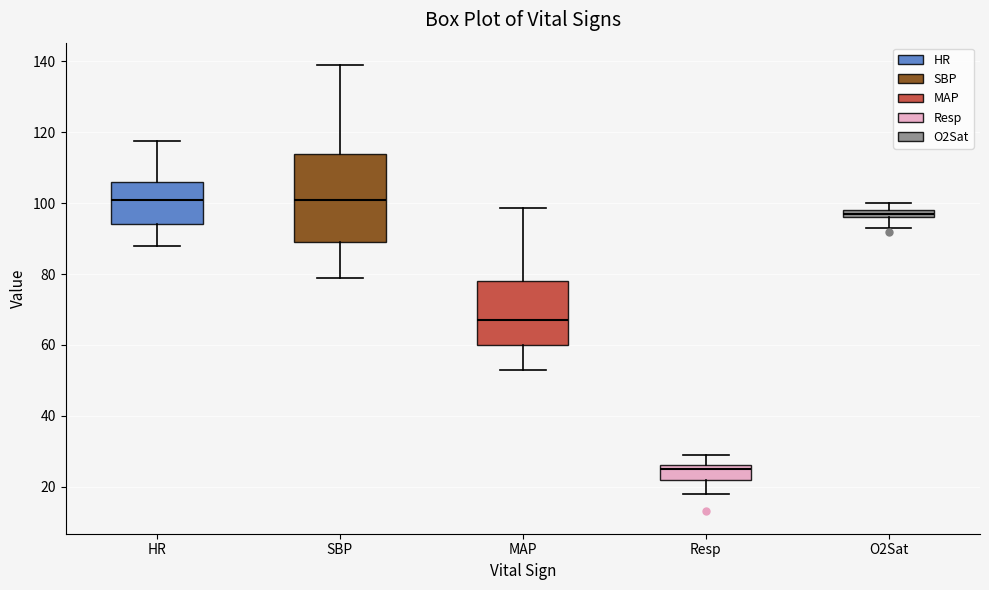

Which box has the lowest median line?

Resp